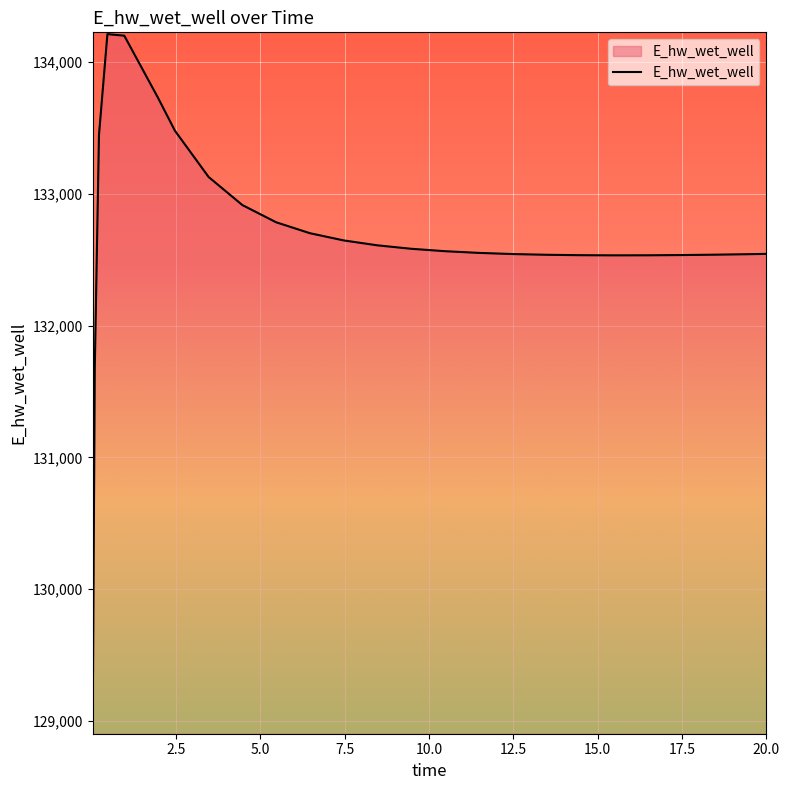

What is the greatest value displayed?

134213.3